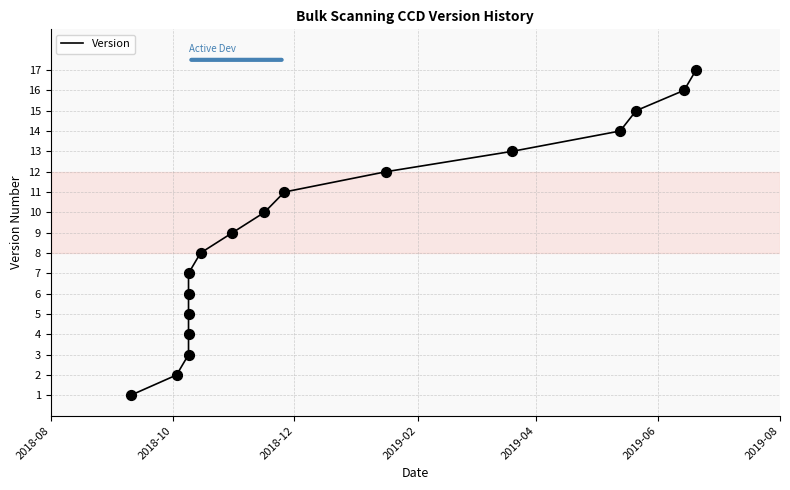

Which has a higher value, 2019-02 or 2018-10?

2019-02